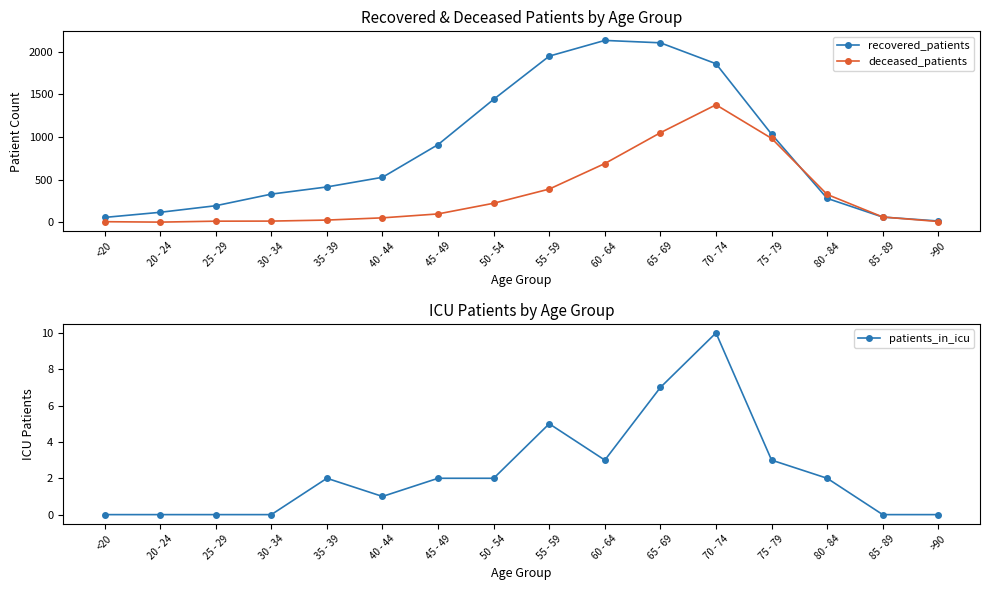

Is the value of deceased_patients at 85 - 89 greater than the value of recovered_patients at 55 - 59?

No